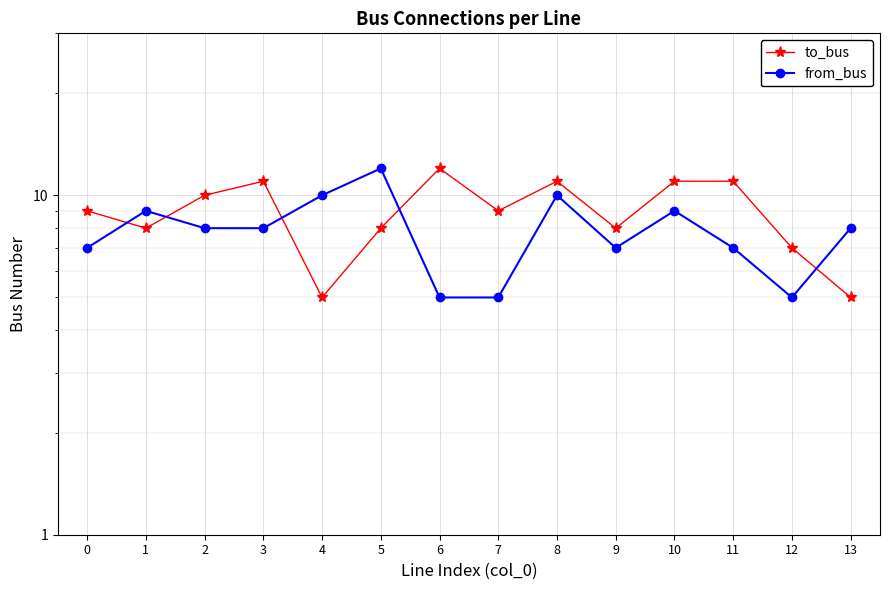

True or false: to_bus has more than 0 points higher than both neighbors.

True